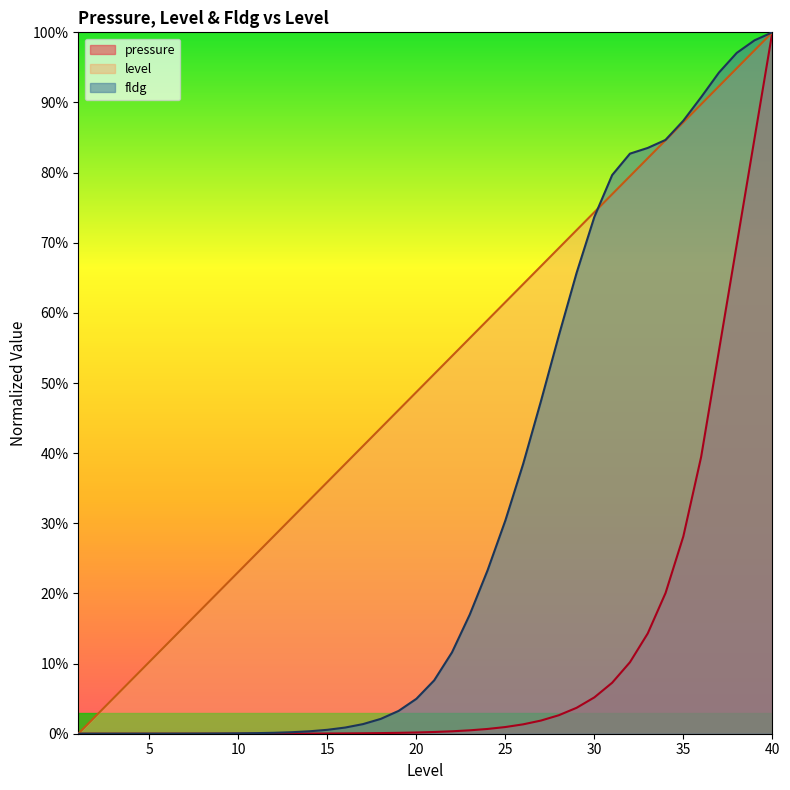

What are all the series names shown in the legend?

pressure, level, fldg